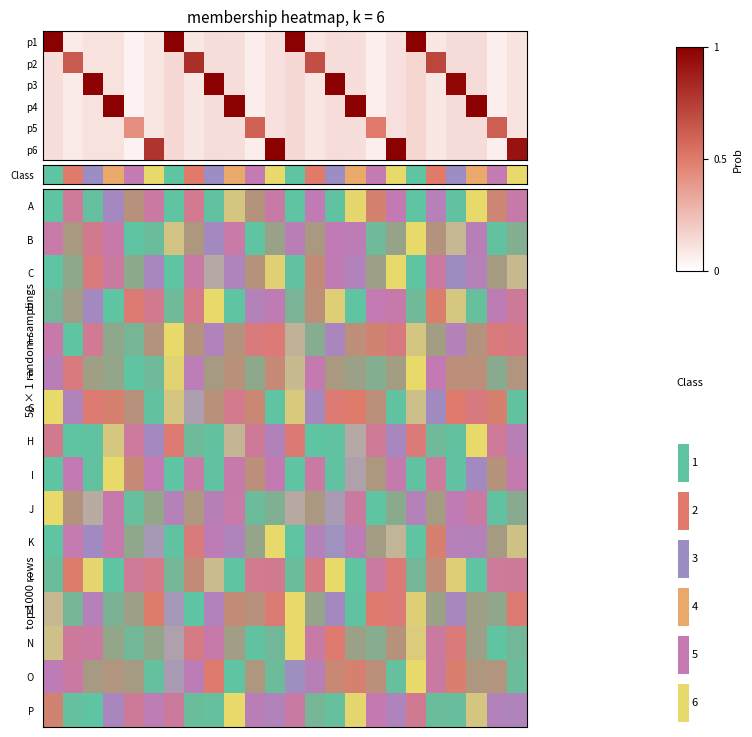

At which category is the sum across all series the highest?

18